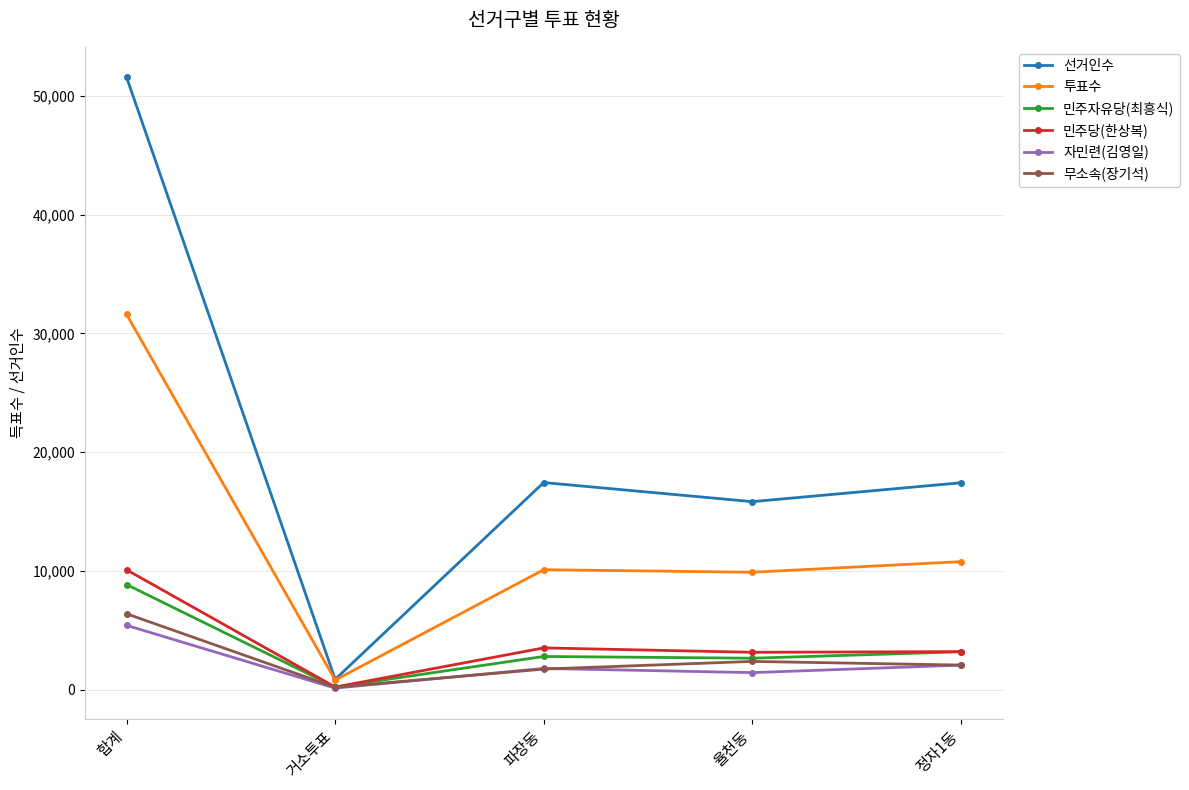

What position from the right is 합계?

5